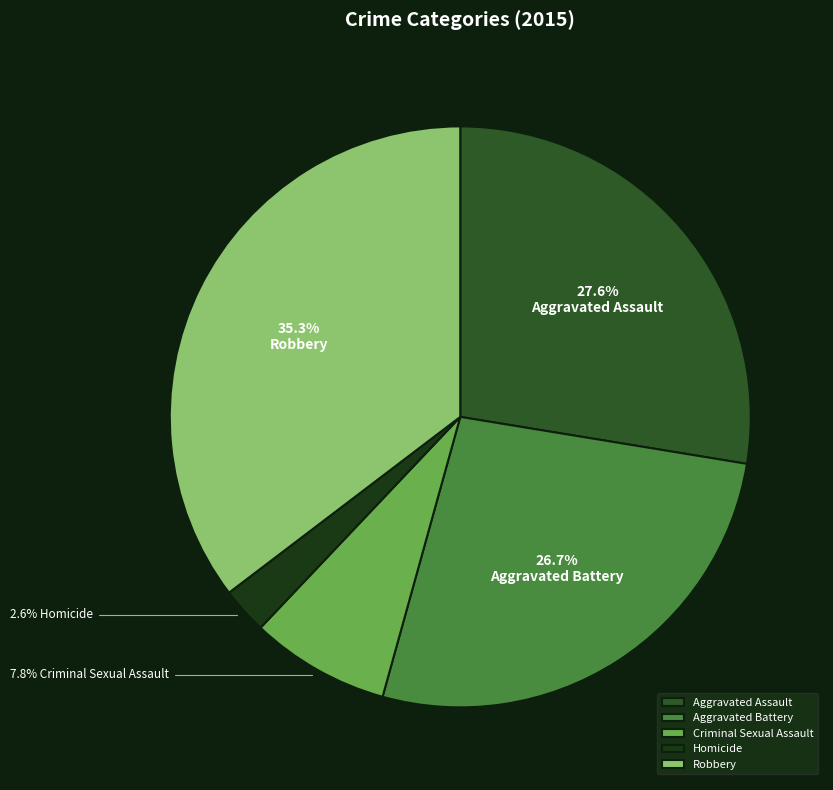

Does Criminal Sexual Assault account for over 50% of the chart?

No